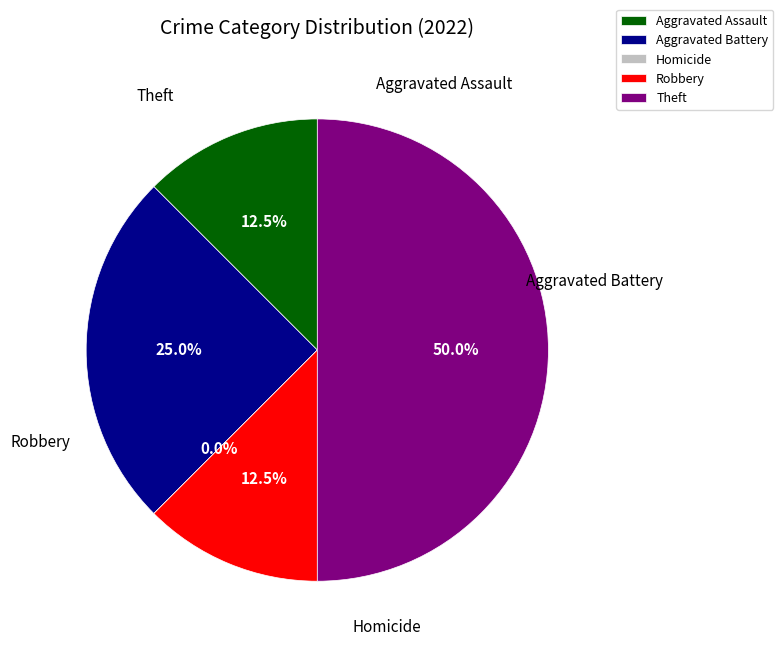

Rank the categories by value from lowest to highest.

Homicide, Aggravated Assault, Robbery, Aggravated Battery, Theft